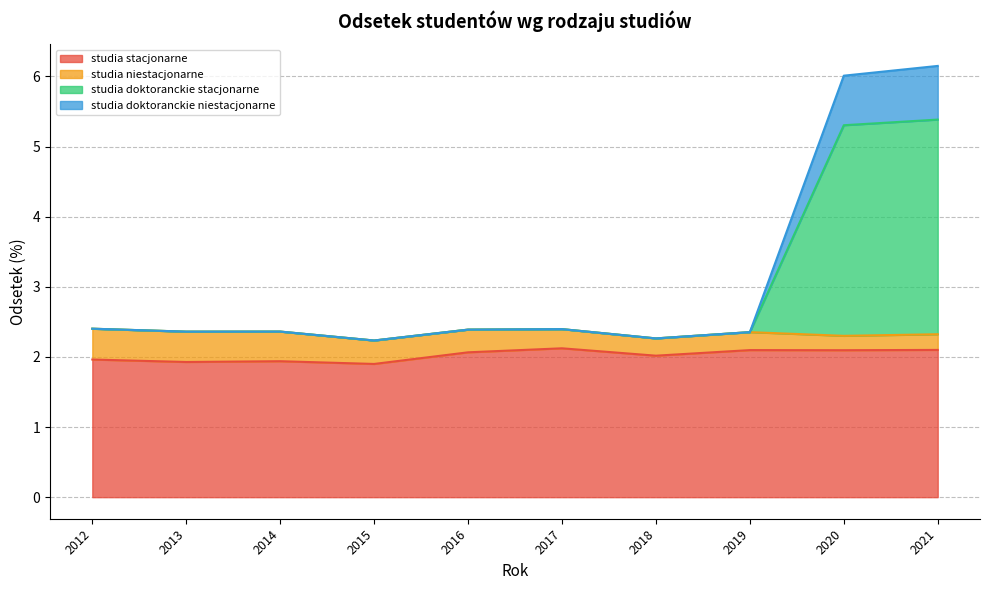

Which series has the widest spread of values?

studia doktoranckie stacjonarne